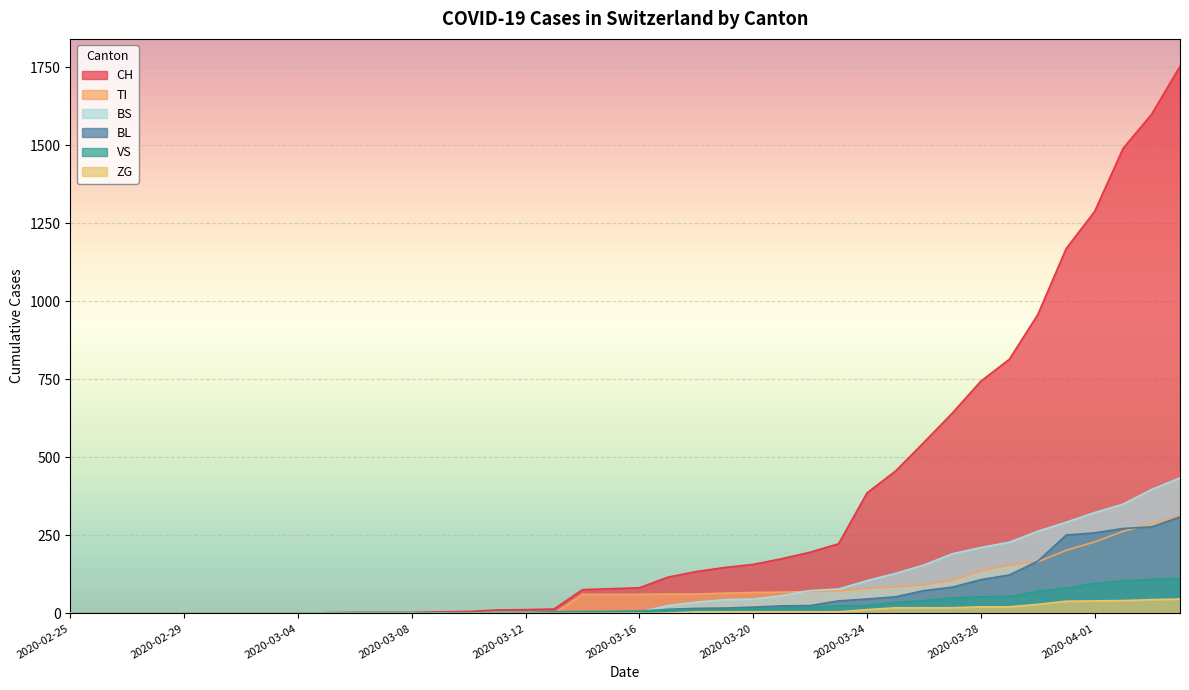

Which series has the largest total across all categories?

CH